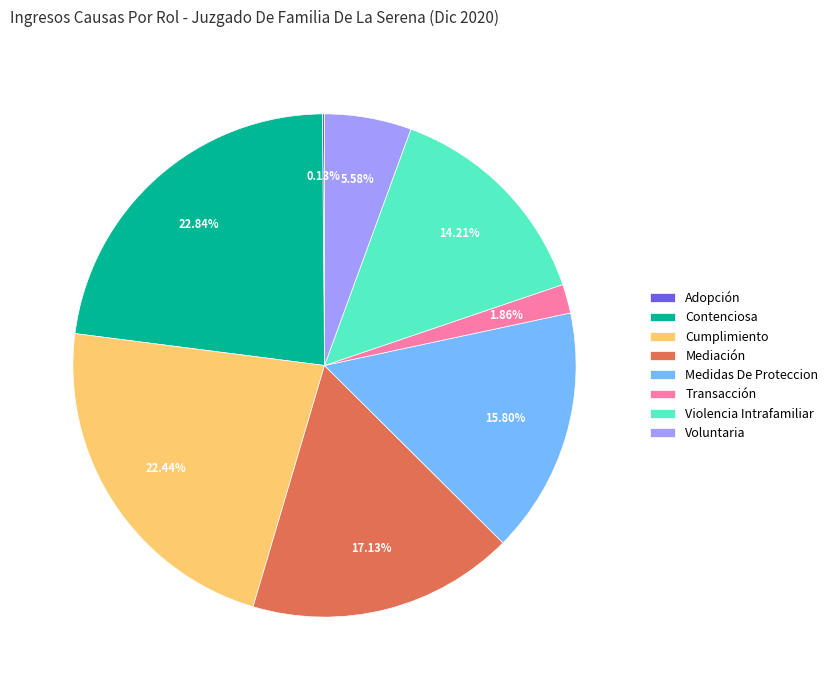

Which has a higher value, Violencia Intrafamiliar or Transacción?

Violencia Intrafamiliar